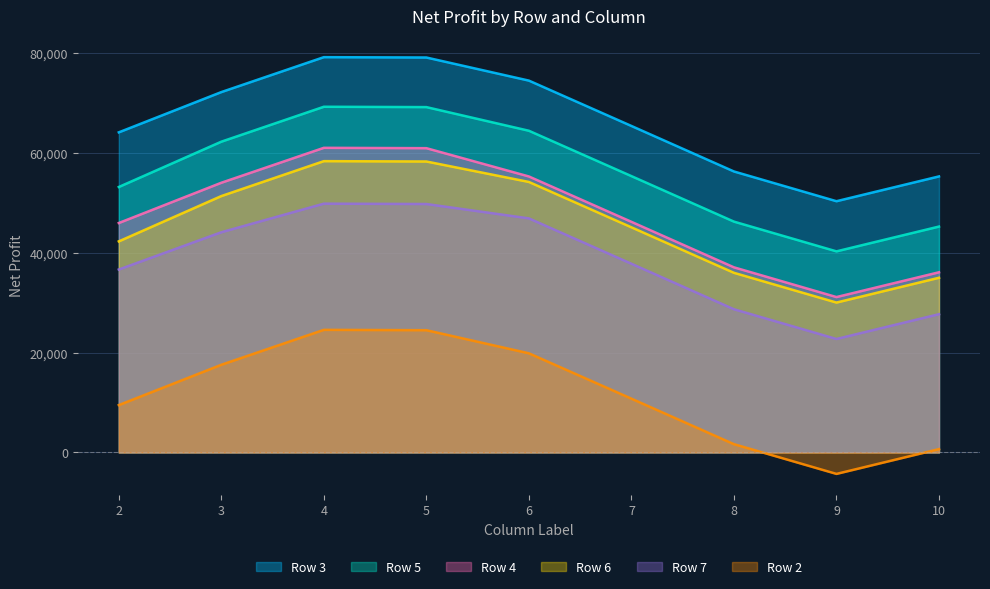

How many distinct data groups are displayed?

6